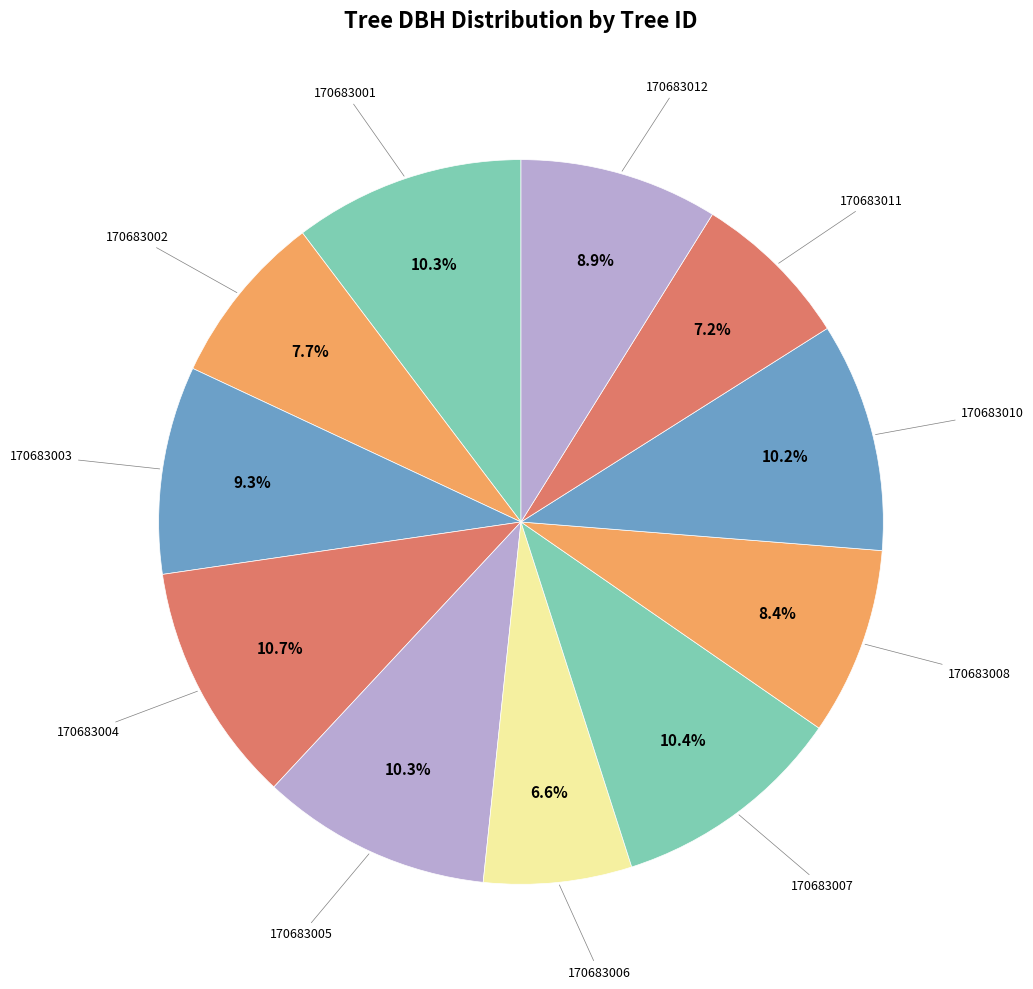

What is the smallest slice in the pie chart?

170683006